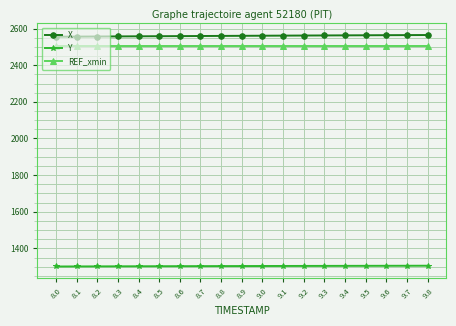

What is the difference between the highest and lowest values at 8.7?

1256.7